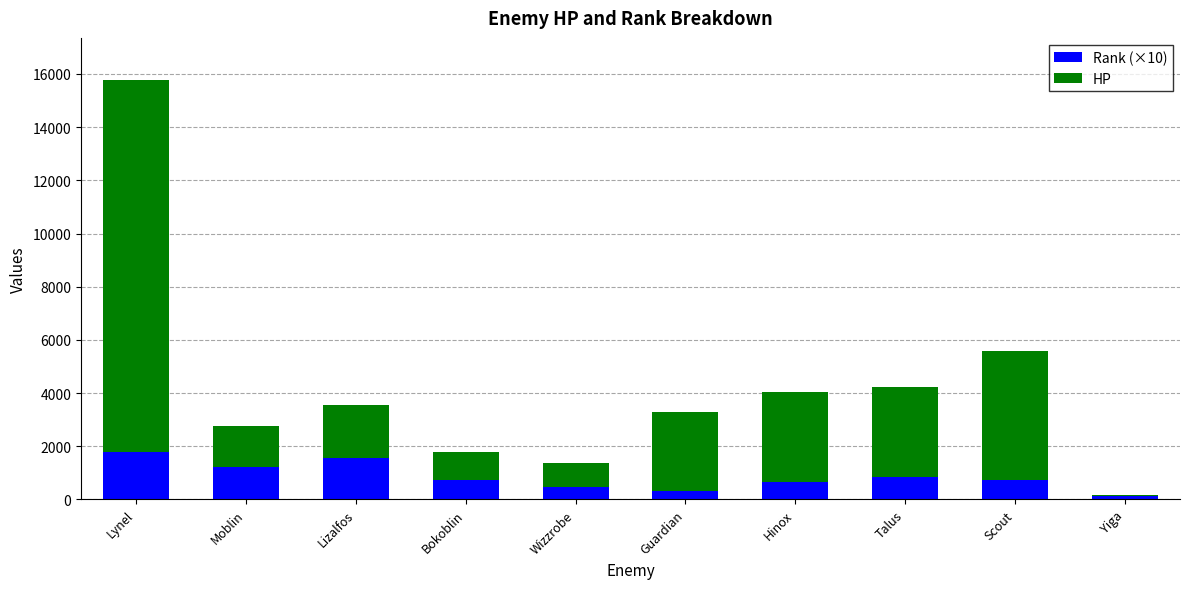

Is it true that Rank (×10) equals 948 at Lynel?

False